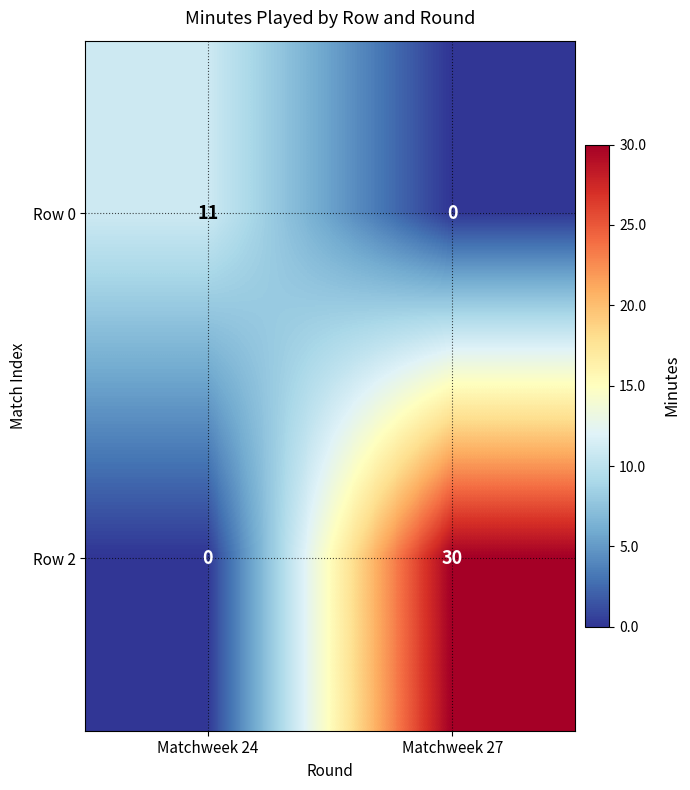

What is the sum of the Row 0 values at Matchweek 27 and Matchweek 24?

11